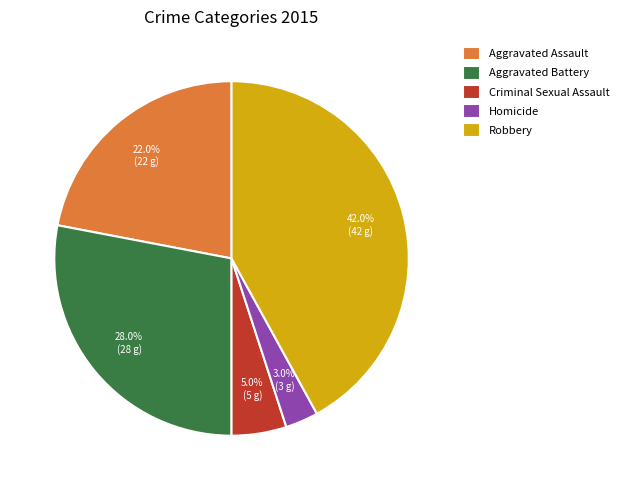

What is the smallest slice in the pie chart?

Homicide